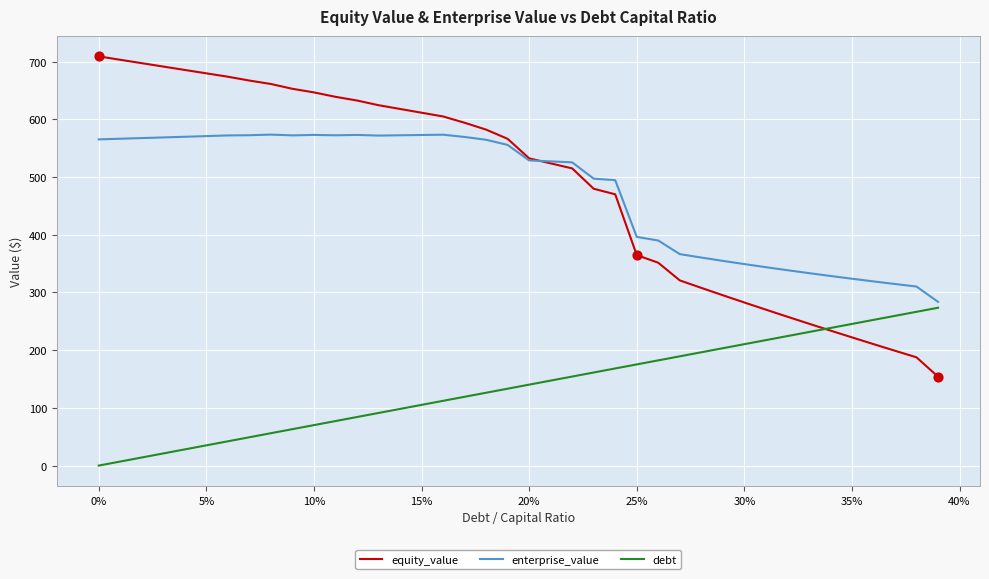

Which series has the largest total across all categories?

equity_value